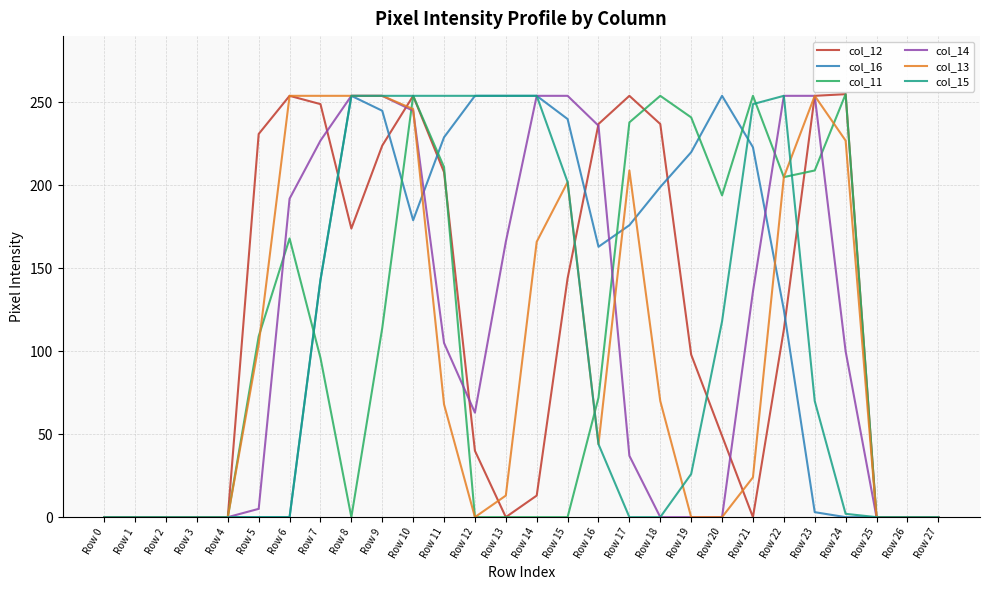

What is the spread (max minus min) of values at Row 24?

255